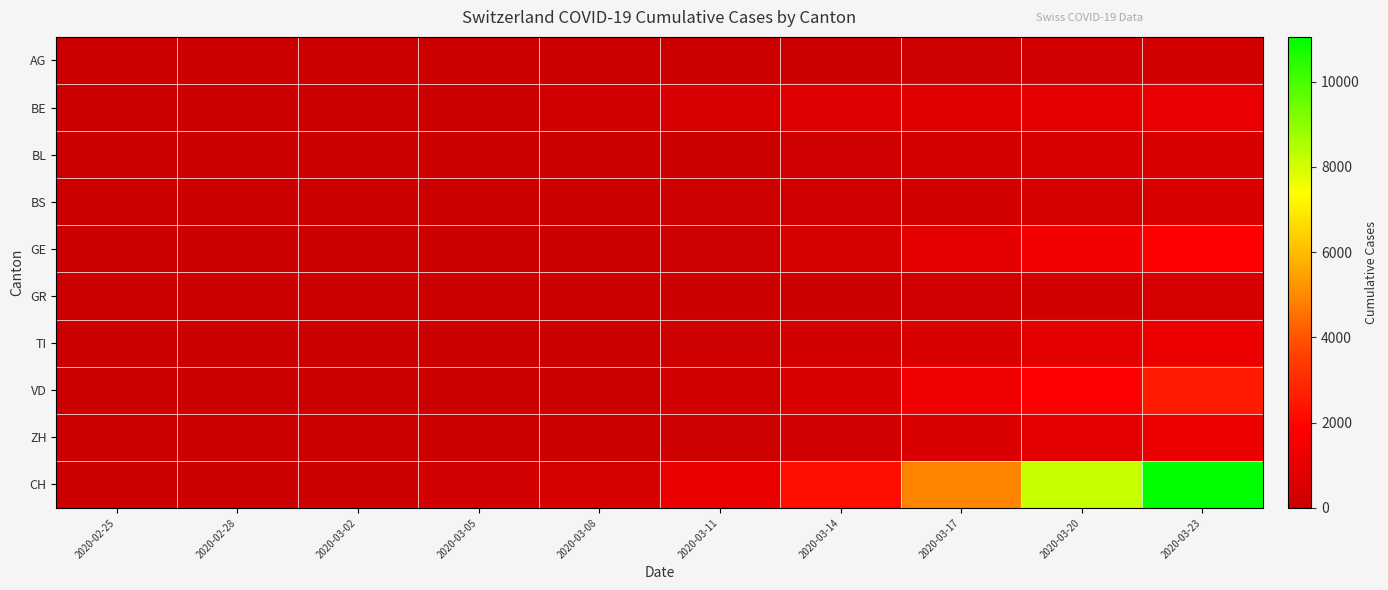

At 2020-03-14, list the series in order from smallest to largest.

AG, GR, BS, BL, ZH, TI, GE, VD, BE, CH